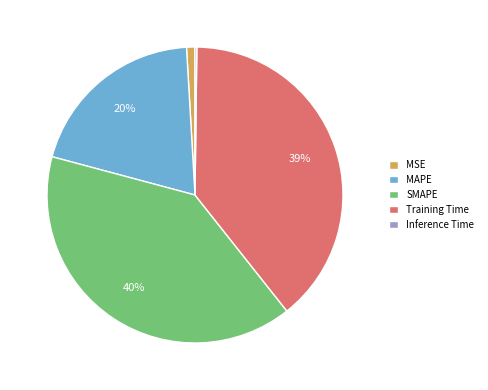

Does MAPE represent more than half of the total?

No